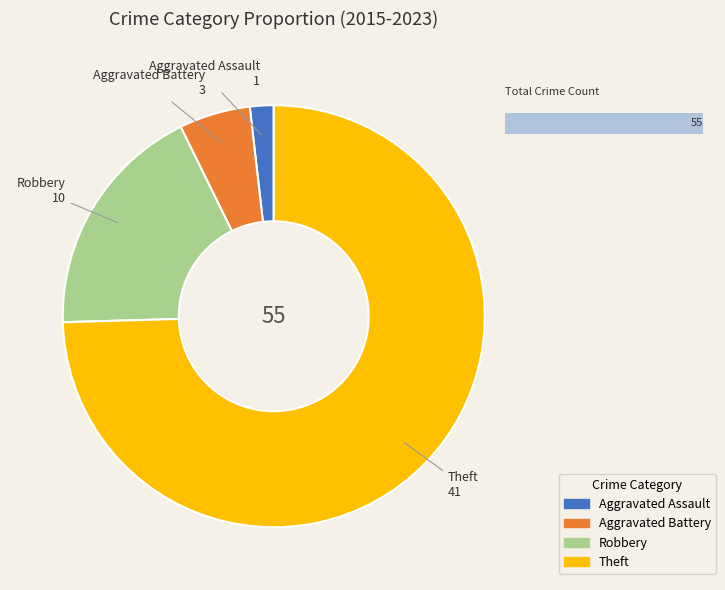

To the nearest percent, what is the difference between the Theft and Robbery slice percentages?

56%